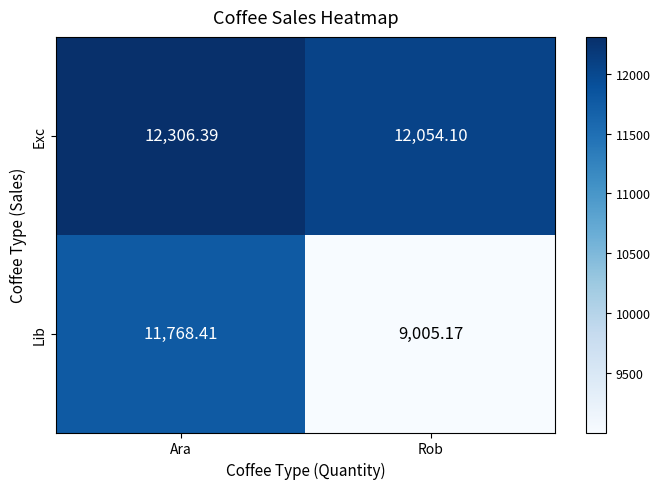

At which label does Lib first exceed 11768?

Ara